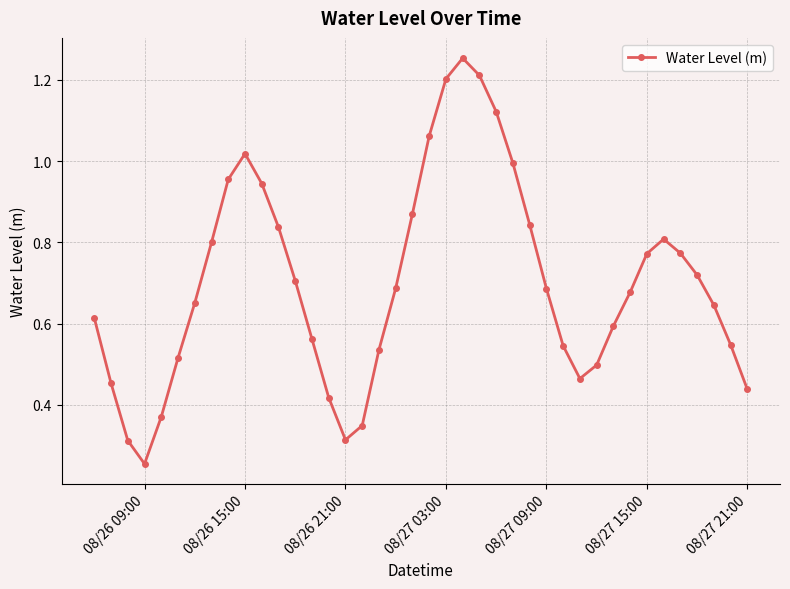

What is the sum of all values?

28.0